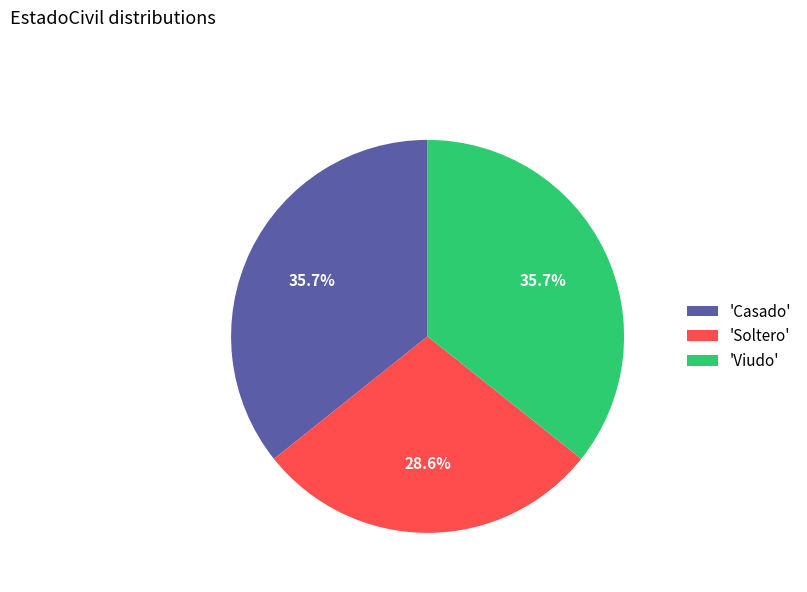

How many slices are in this pie chart?

3